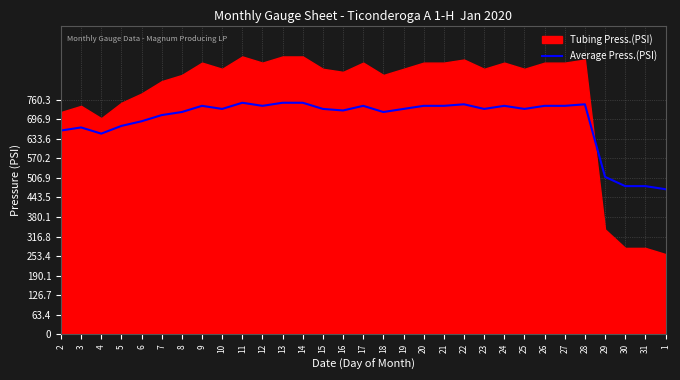

True or false: the data shows 950 at 19.

False